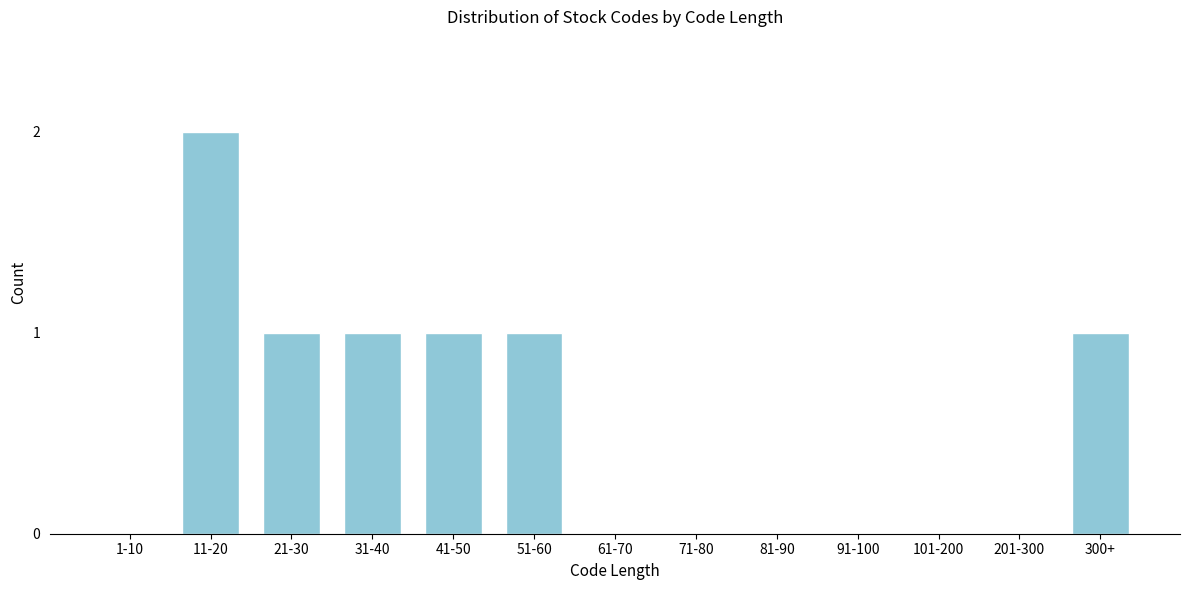

Reading left to right, transcribe all the data shown in this chart.

1-10=0	11-20=2	21-30=1	31-40=1	41-50=1	51-60=1	61-70=0	71-80=0	81-90=0	91-100=0	101-200=0	201-300=0	300+=1